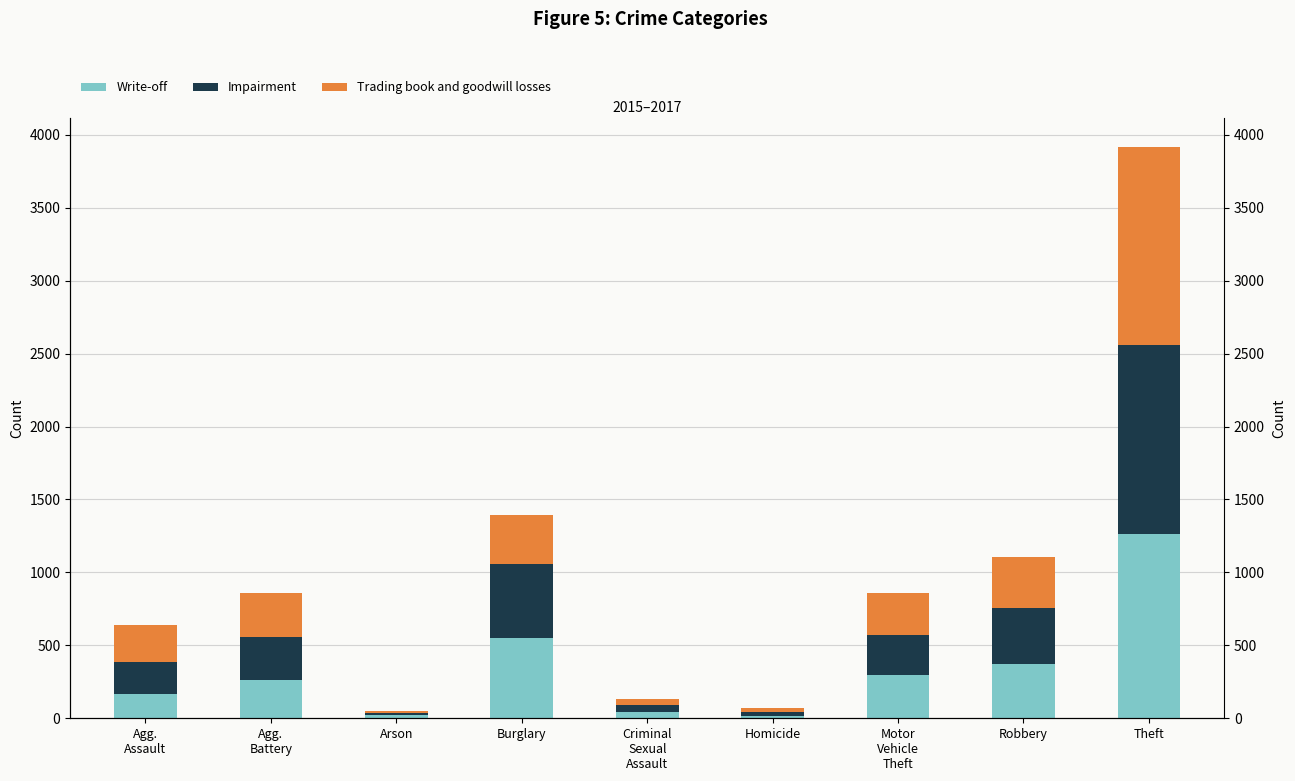

Does the chart contain stacked bars?

No